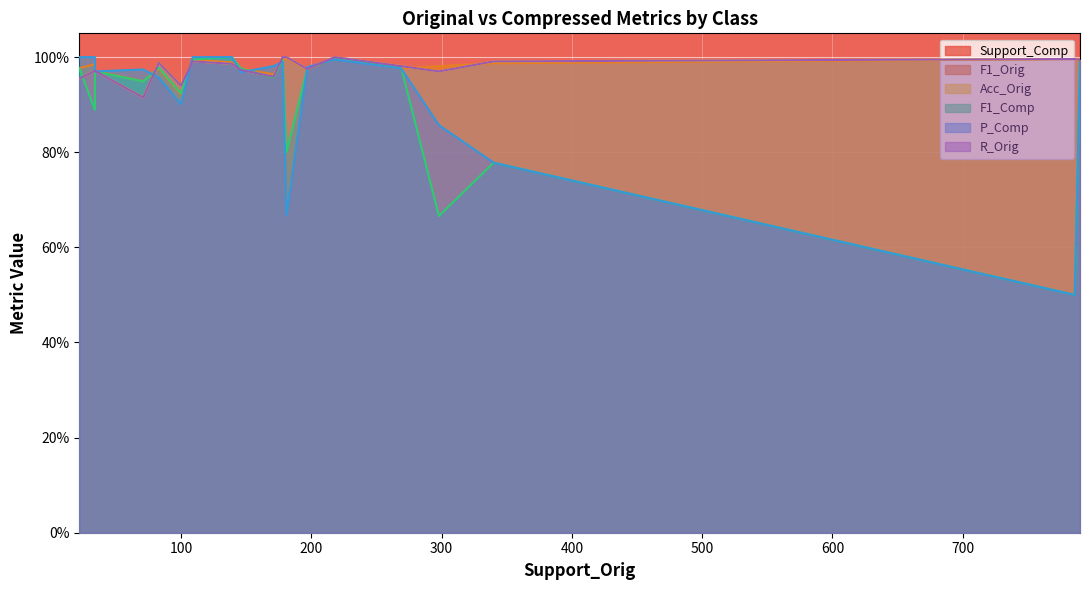

How many distinct data groups are displayed?

6